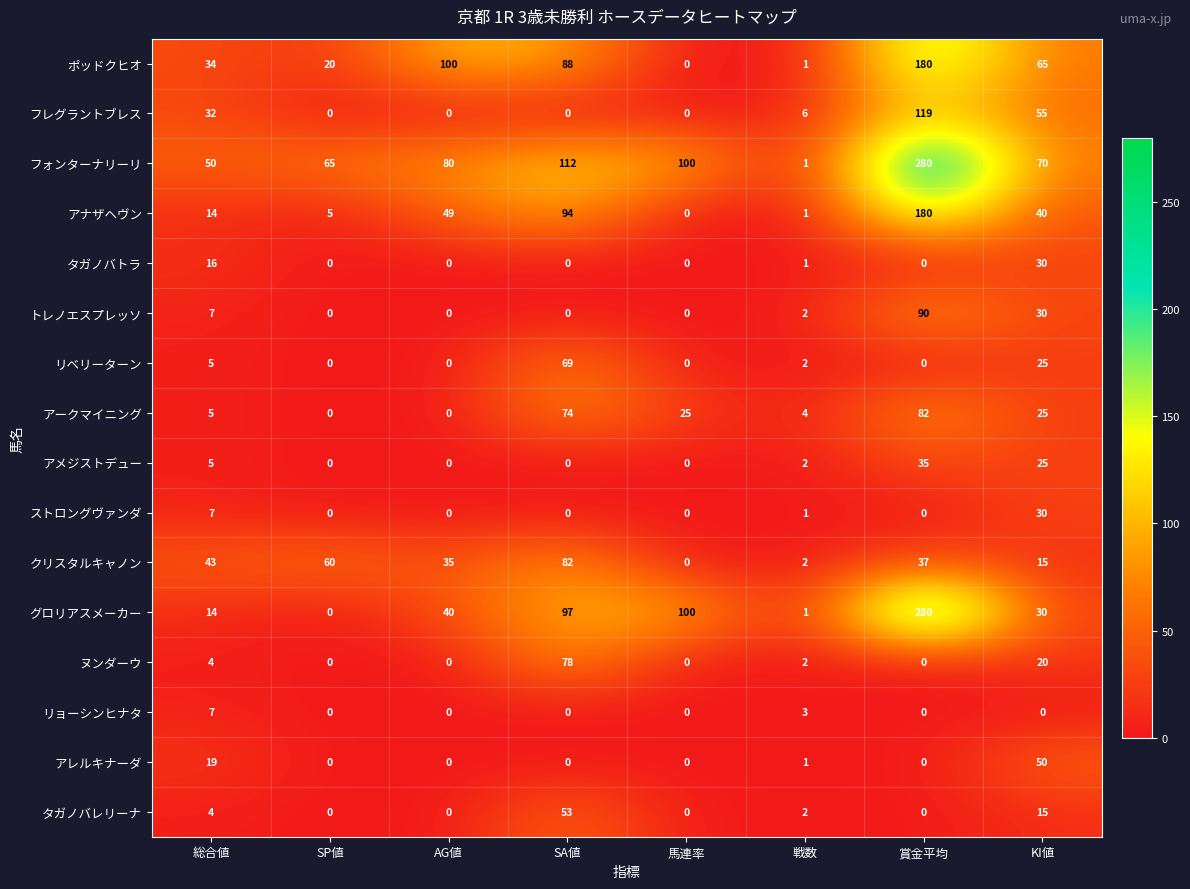

What is the sum of all アナザヘヴン values?

383